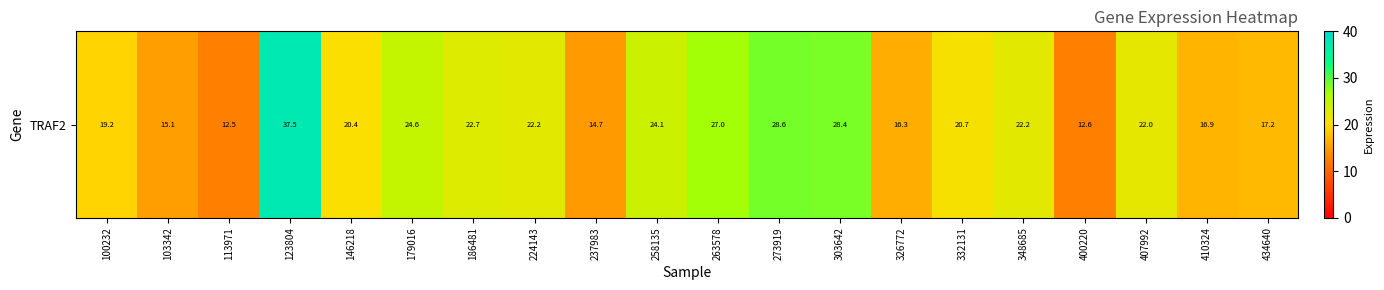

At which label does the data first exceed 21?

123804